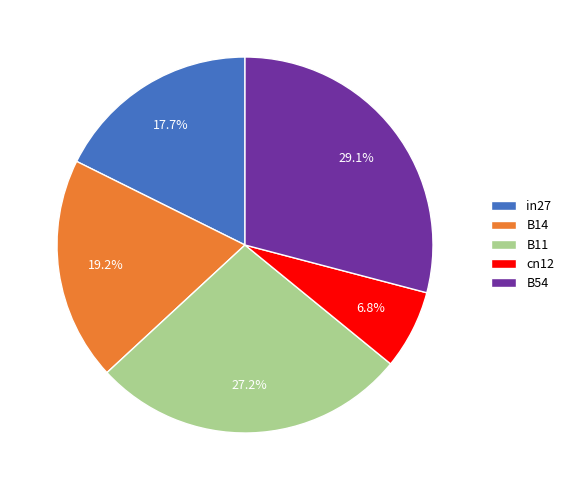

Between B14 and B11, which is larger?

B11